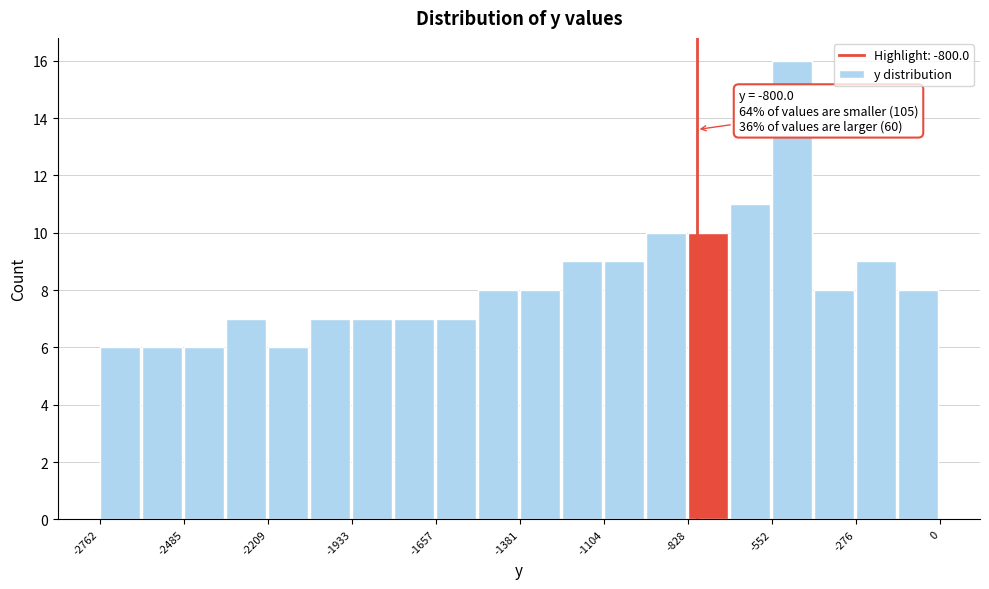

Read against the x-axis, roughly where is the centre of the tallest bar?

-500